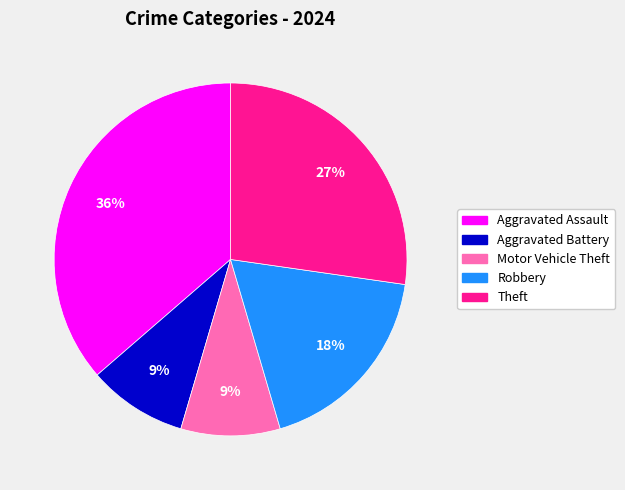

Does any single category account for the majority?

No